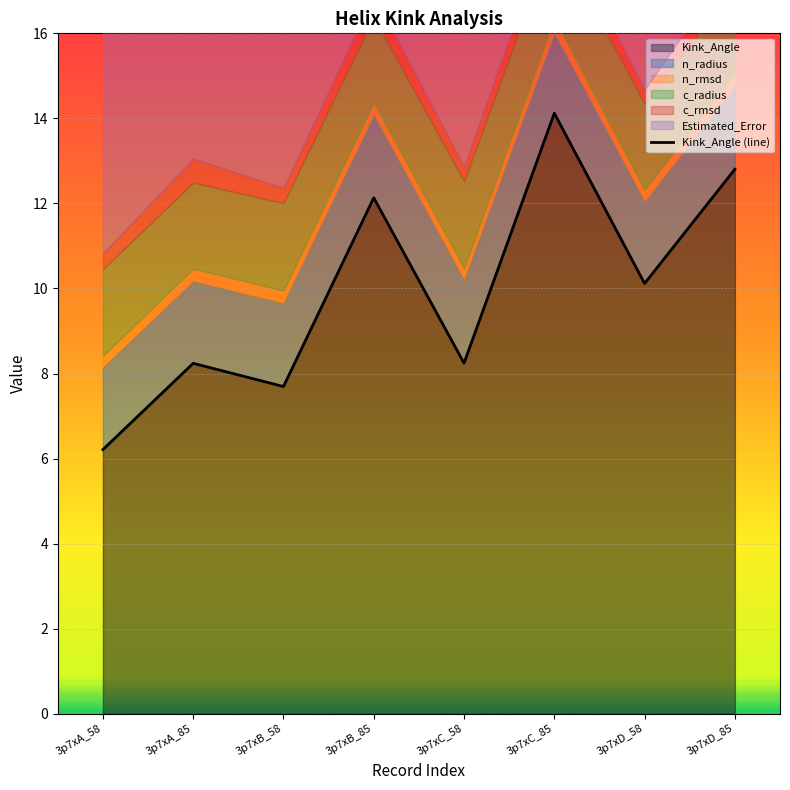

How many lines are shown in the chart?

1